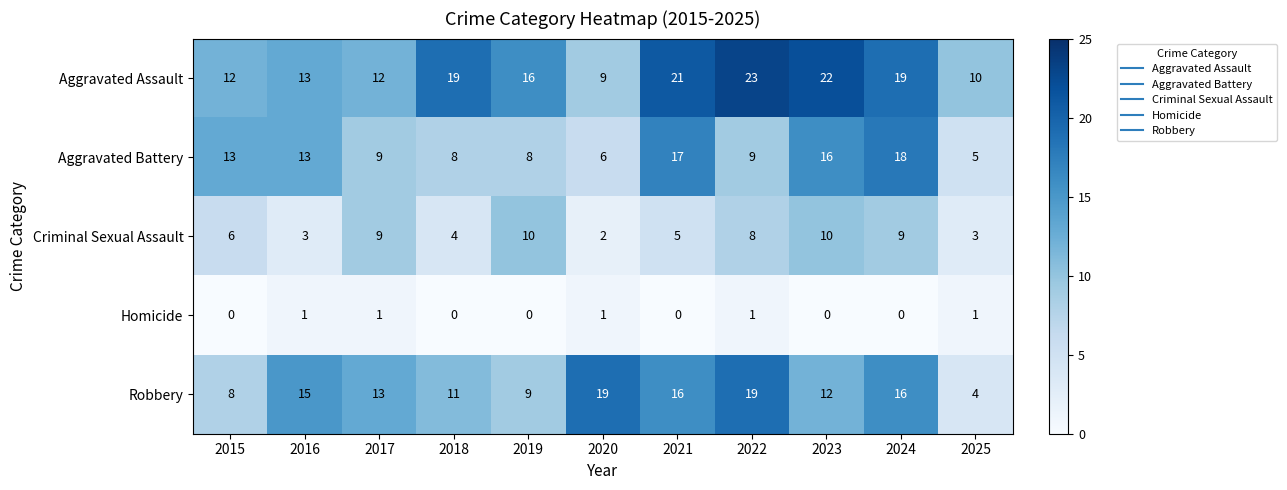

How many data points does each series have?

11